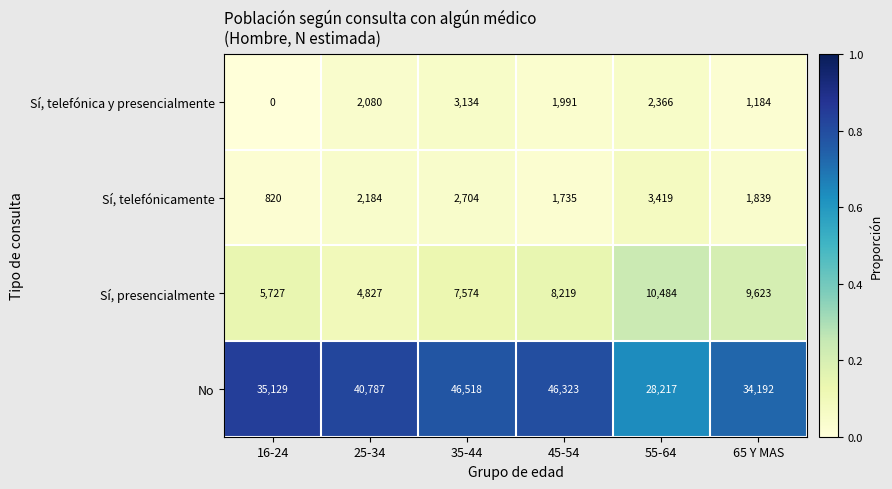

Reading right to left, what are all the values shown in this chart?

Sí, telefónica y presencialmente: 65 Y MAS=1184	55-64=2366	45-54=1991	35-44=3134	25-34=2080	16-24=0
Sí, telefónicamente: 65 Y MAS=1839	55-64=3419	45-54=1735	35-44=2704	25-34=2184	16-24=820
Sí, presencialmente: 65 Y MAS=9623	55-64=10484	45-54=8219	35-44=7574	25-34=4827	16-24=5727
No: 65 Y MAS=34192	55-64=28217	45-54=46323	35-44=46518	25-34=40787	16-24=35129